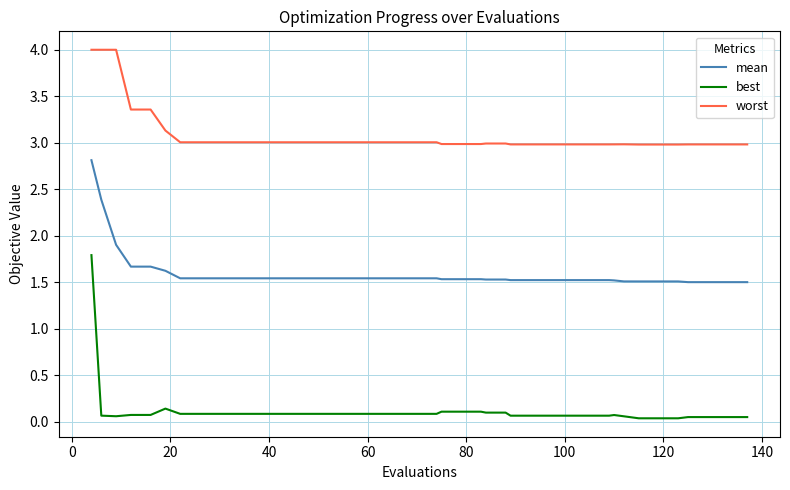

True or false: mean and best cross at least once.

False